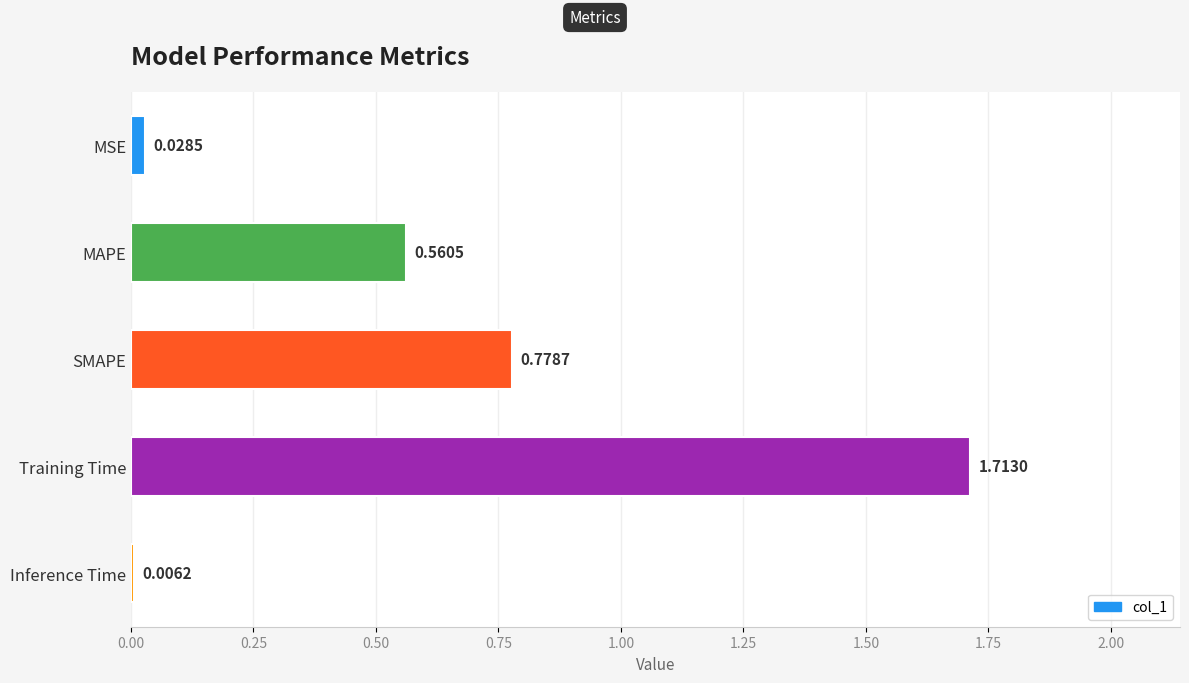

Between SMAPE and Training Time, which is larger?

Training Time